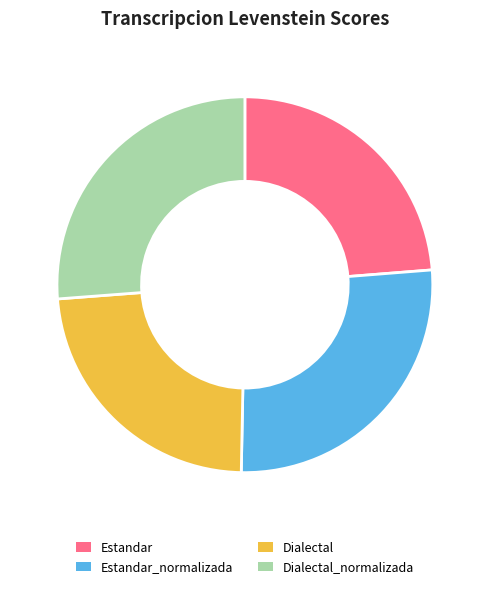

The Dialectal slice represents 16% of the pie. True or false?

False